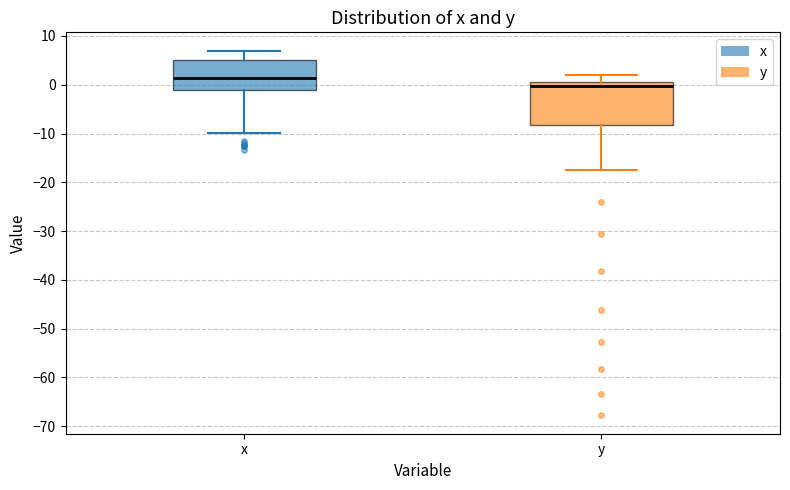

Comparing the boxes themselves (not the whiskers), which one is the tallest?

y